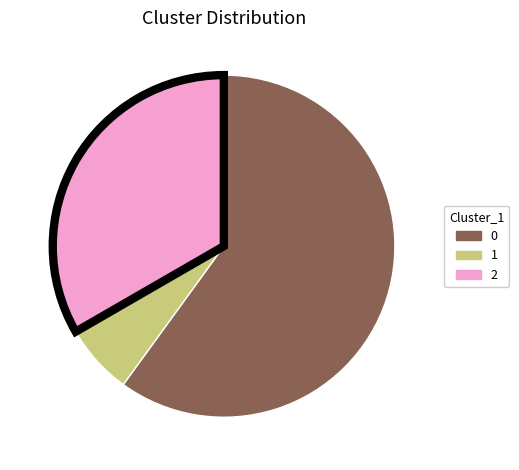

Is there any slice that represents more than half of the pie?

Yes